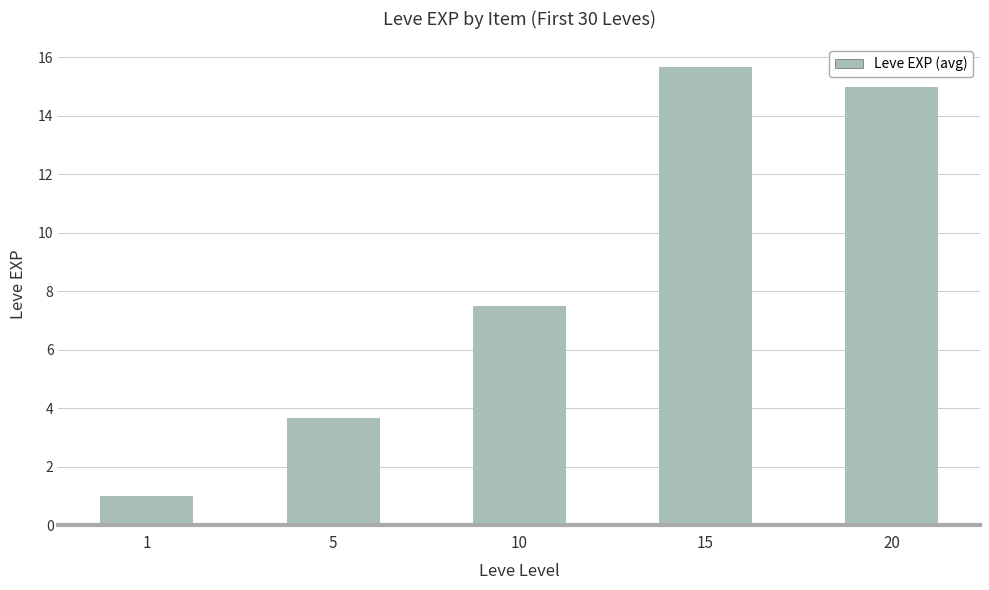

Between 5 and 10, which is larger?

10